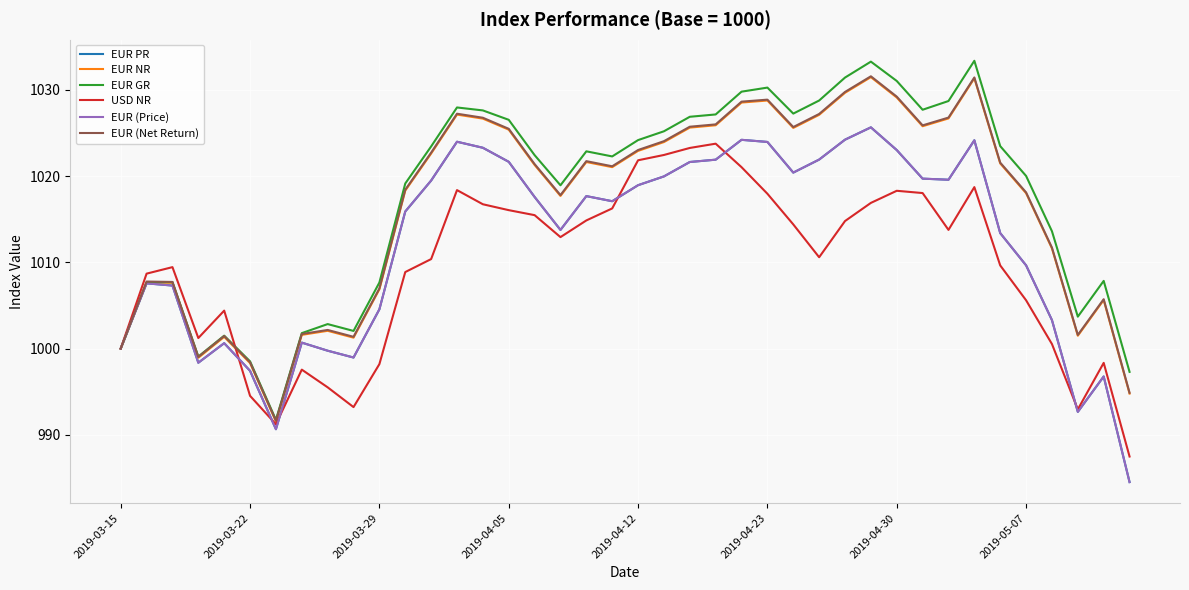

What is the minimum value shown in the chart?

984.5